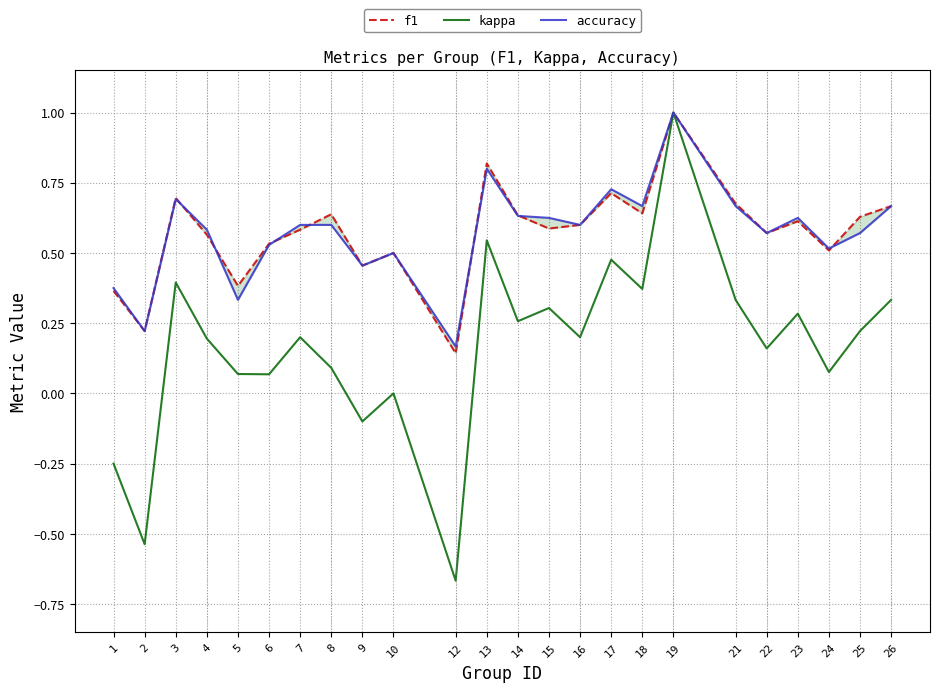

What is the difference between the maximum and second lowest values in the f1 series?

0.8